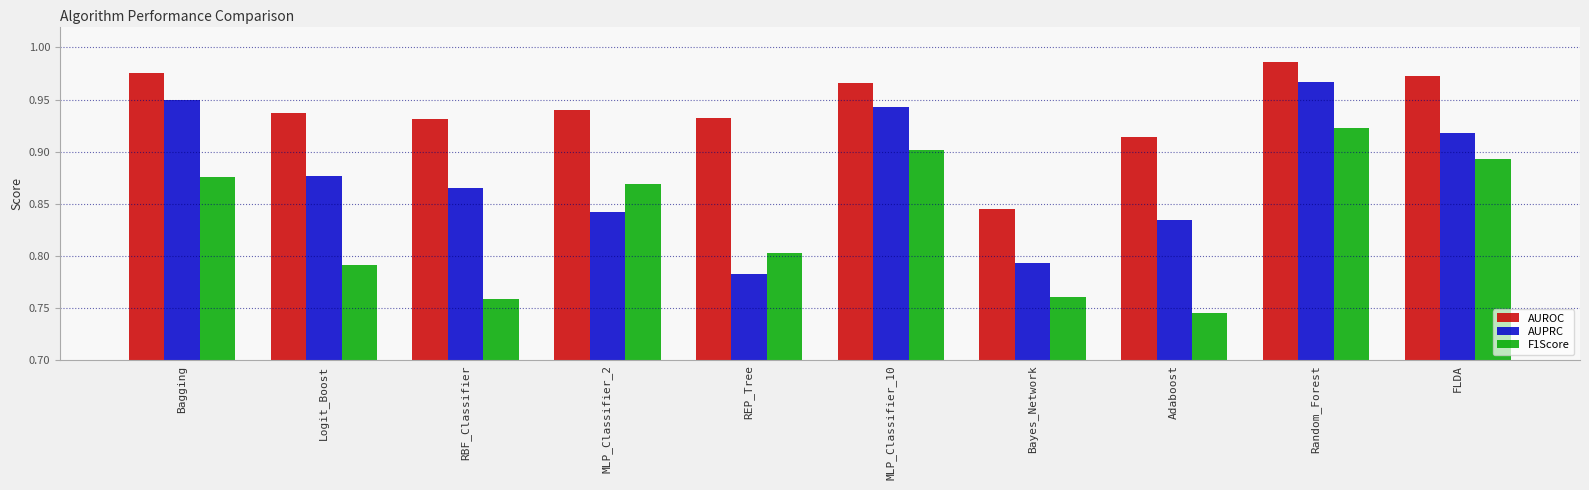

Which category has the highest value across all series?

Random_Forest